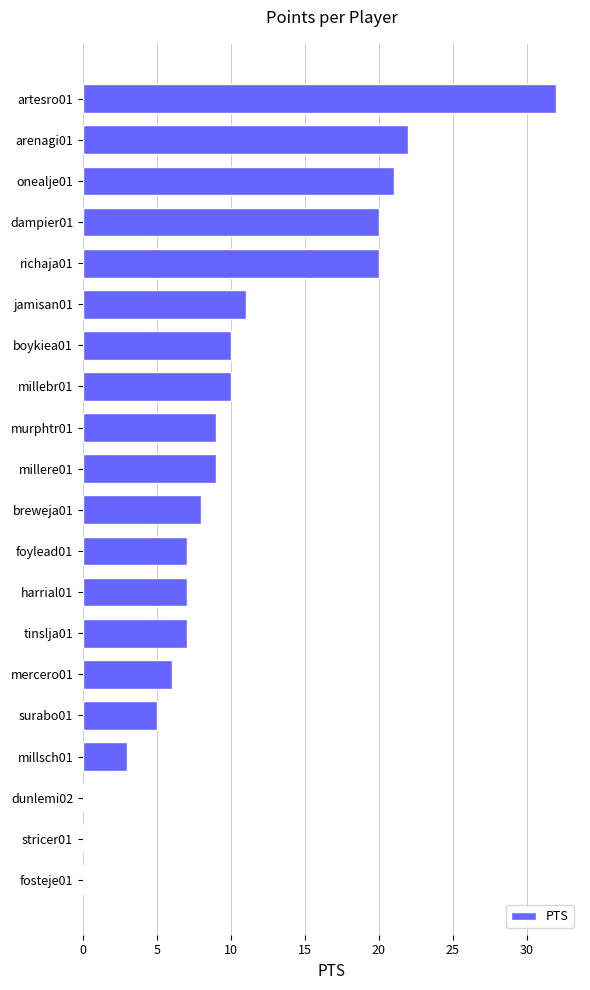

What is the change in value from millsch01 to millebr01?

+7